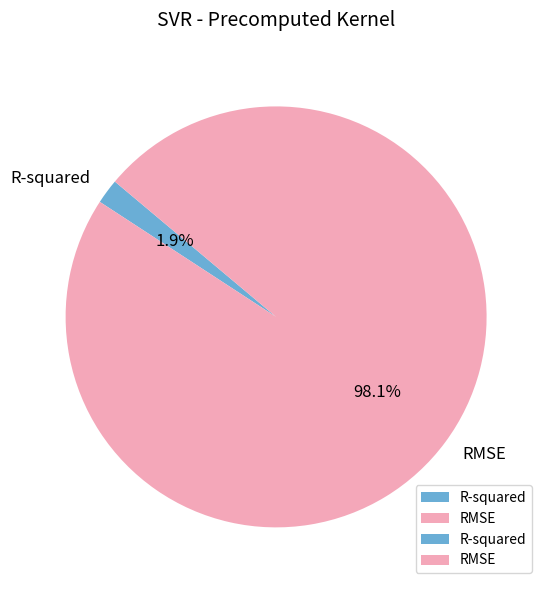

True or false: R-squared accounts for 2% of the total.

True